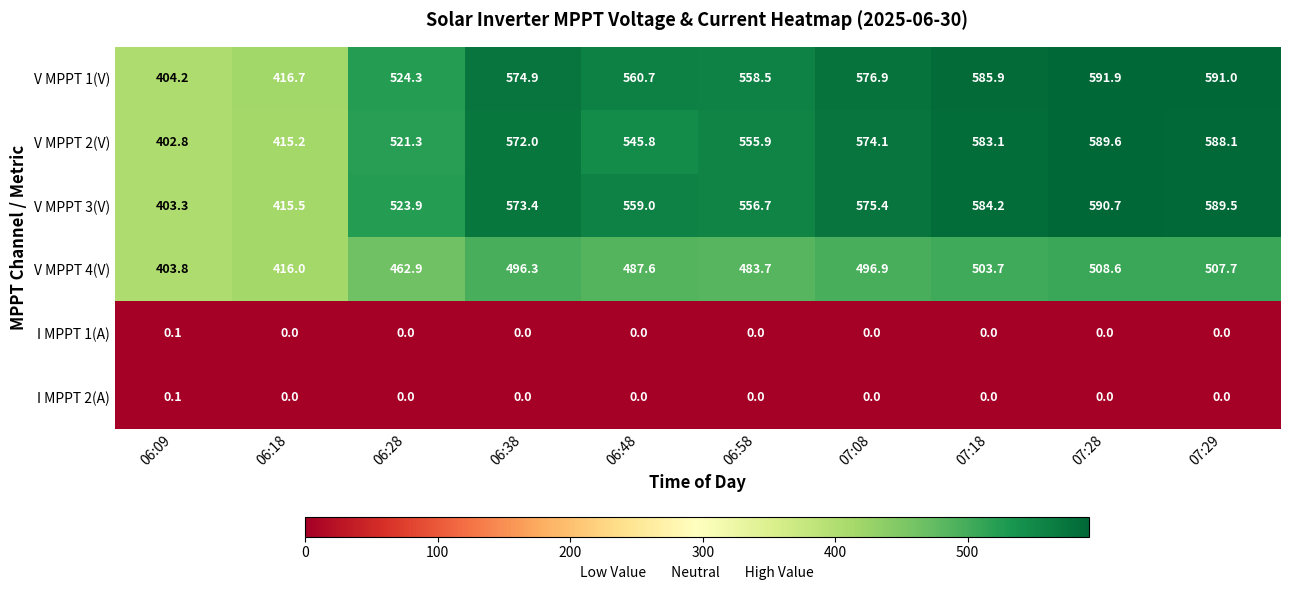

Which label corresponds to the largest value in the chart?

07:28